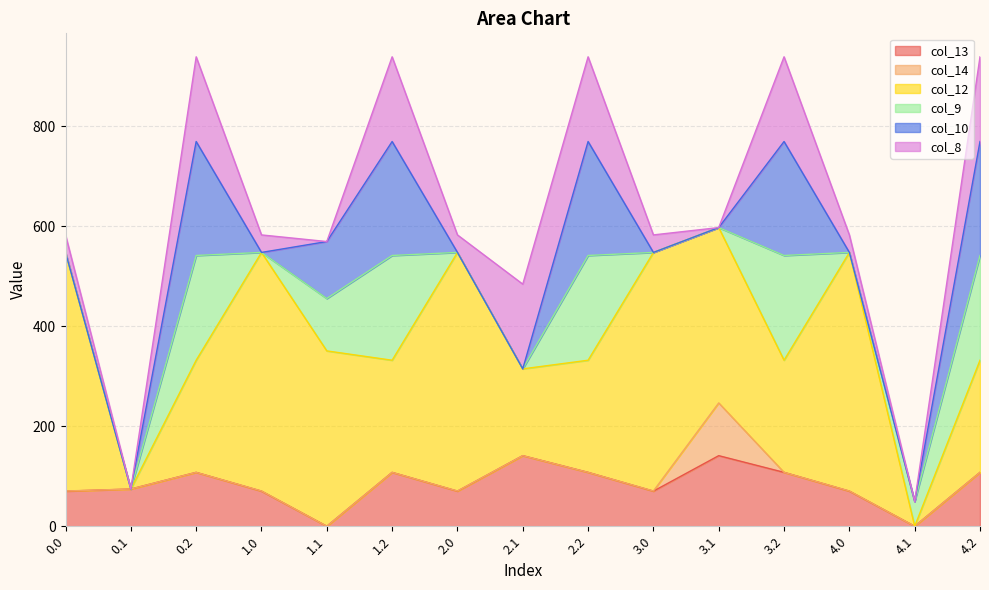

How many lines are shown in the chart?

6